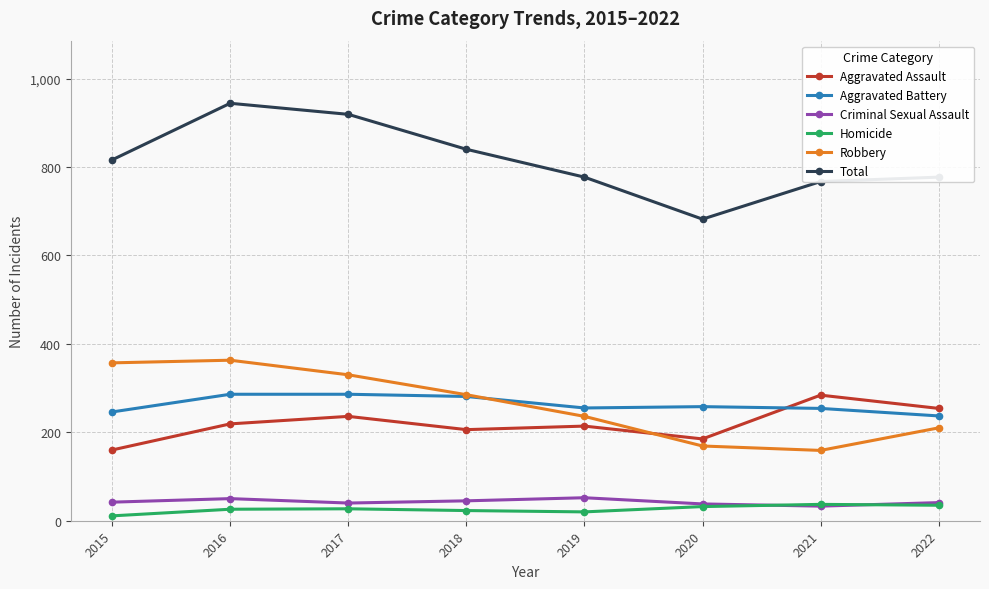

How many data points does each series have?

8